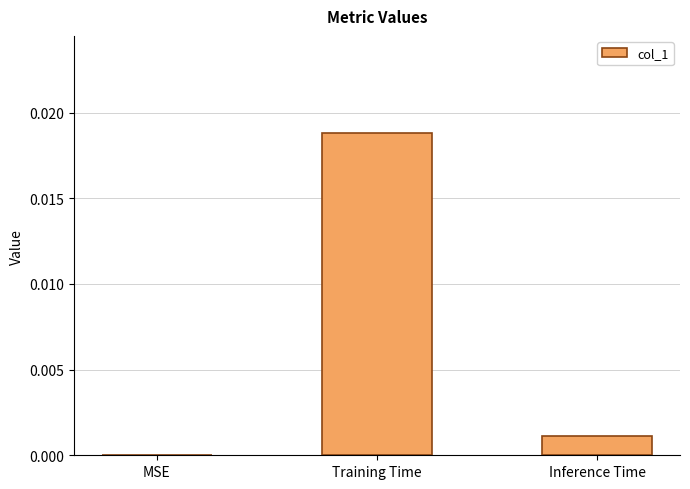

At which category does the chart reach its peak across all series?

Training Time